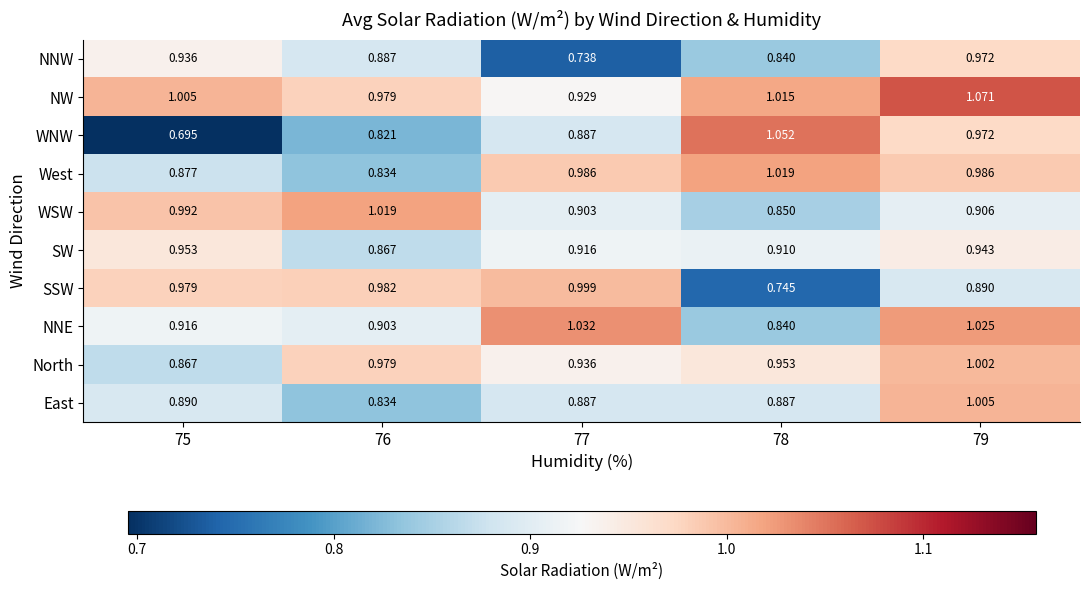

Which series has the widest spread of values?

WNW